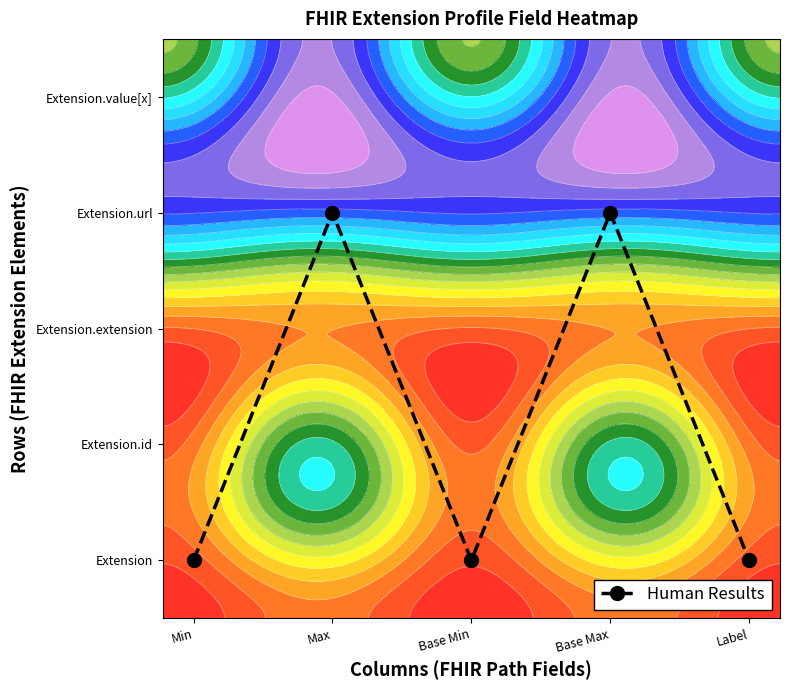

Reading right to left, transcribe all the data shown in this chart.

0.1	0.7	0.1	0.7	0.1